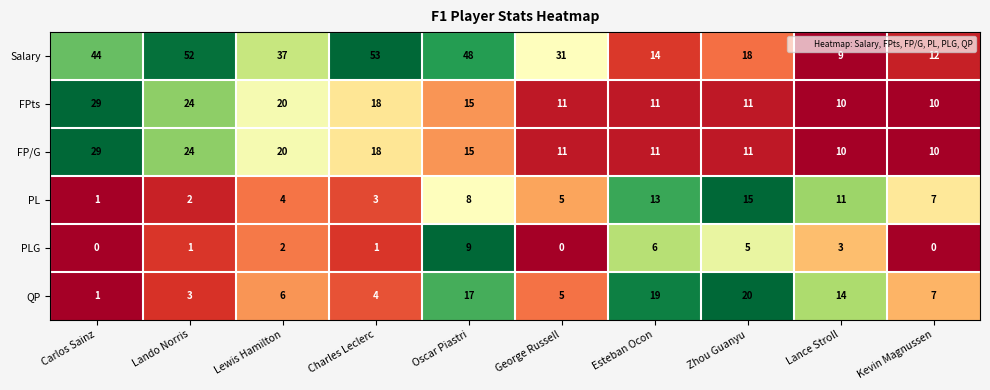

What is the difference between the FP/G values at Oscar Piastri and Zhou Guanyu?

4